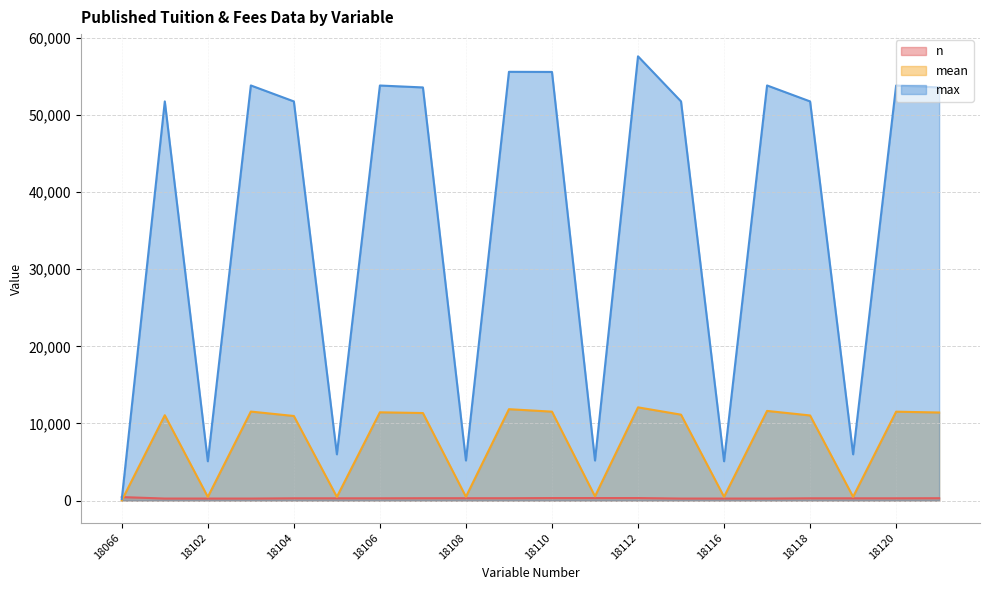

Where is the first local maximum for max?

18101